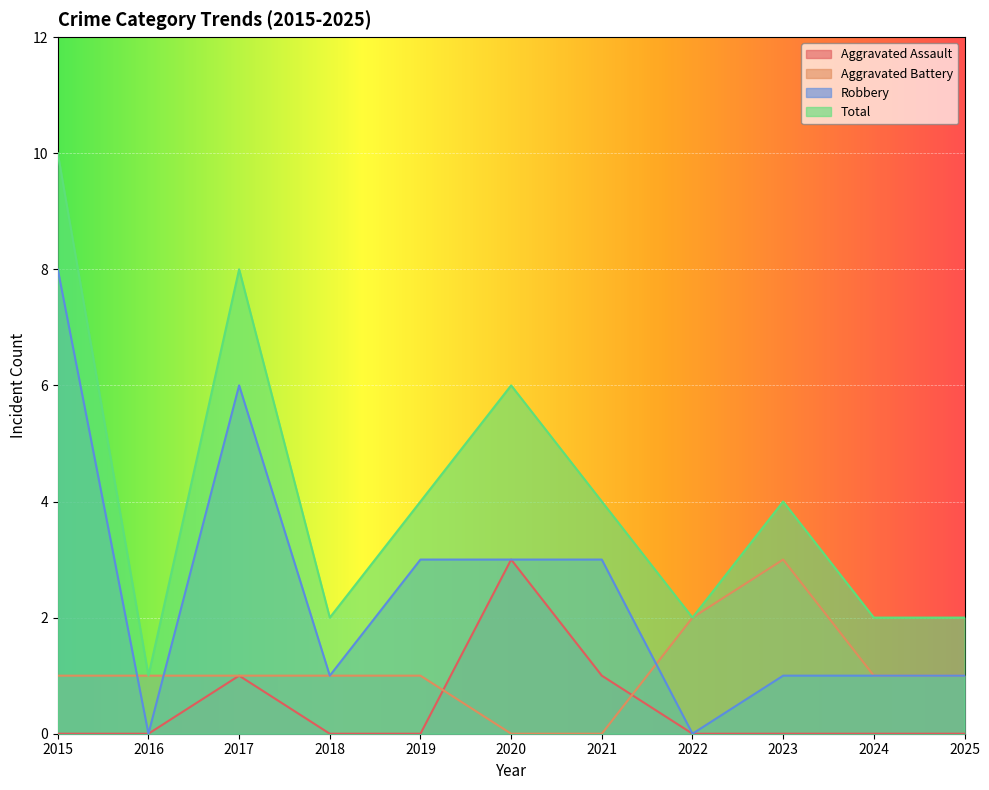

At which category is the sum across all series the highest?

2015